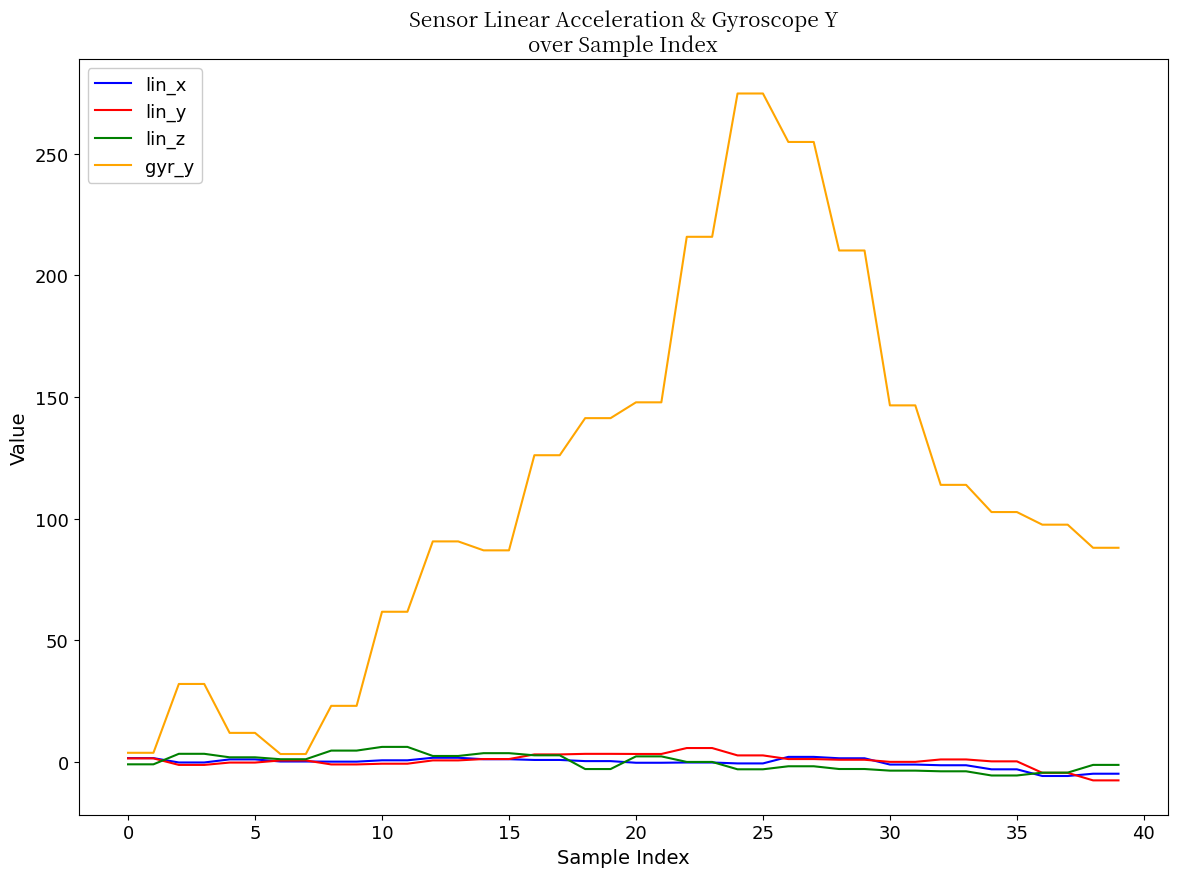

Which series has the largest total across all categories?

gyr_y